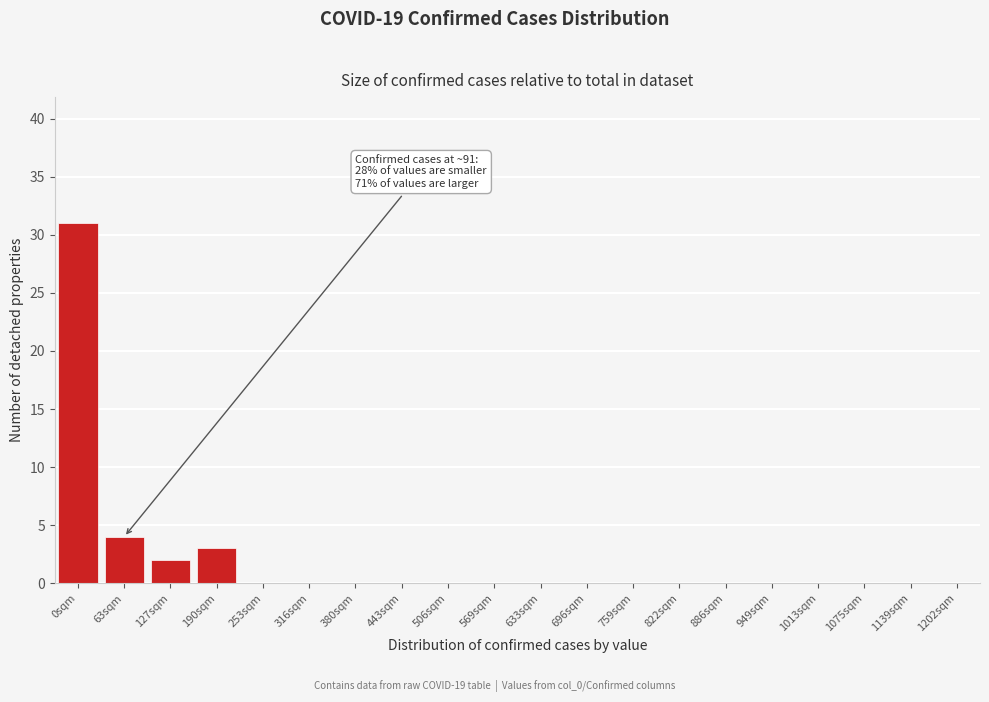

Reading right to left, list all the values displayed in this chart.

1202sqm=0	1139sqm=0	1075sqm=0	1013sqm=0	949sqm=0	886sqm=0	822sqm=0	759sqm=0	696sqm=0	633sqm=0	569sqm=0	506sqm=0	443sqm=0	380sqm=0	316sqm=0	253sqm=0	190sqm=3	127sqm=2	63sqm=4	0sqm=31